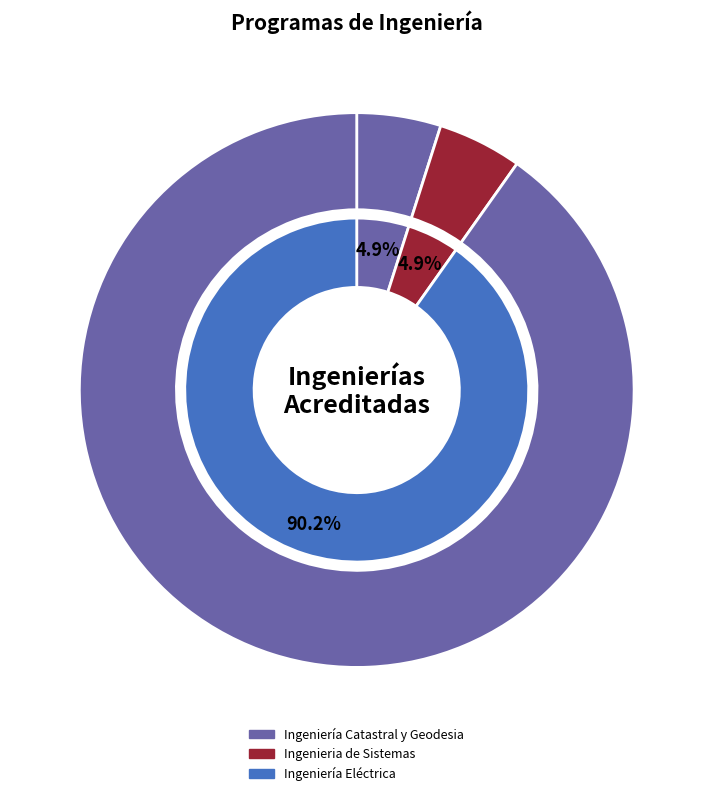

How many slices are in this pie chart?

3